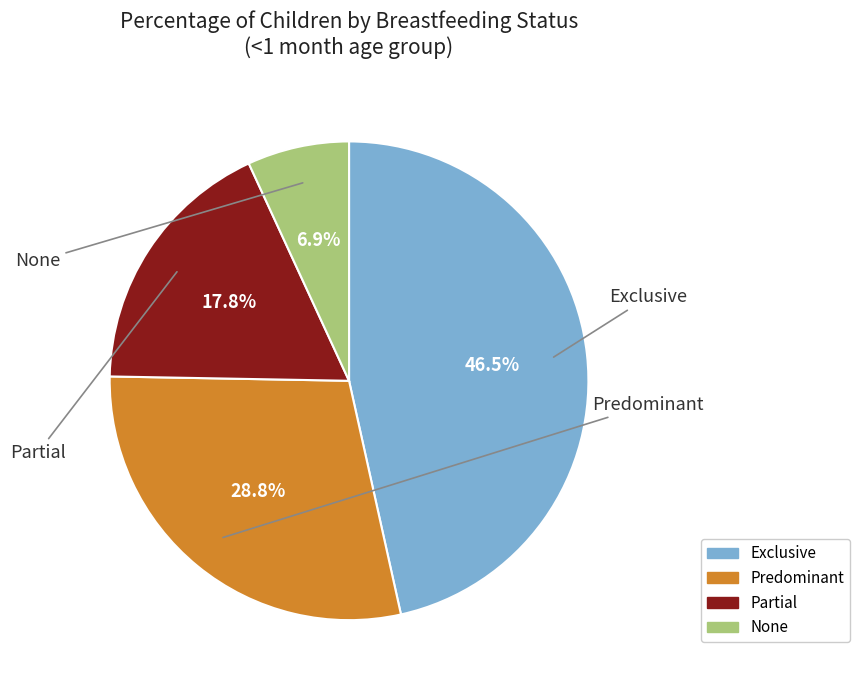

Rank the categories by value from lowest to highest.

None, Partial, Predominant, Exclusive